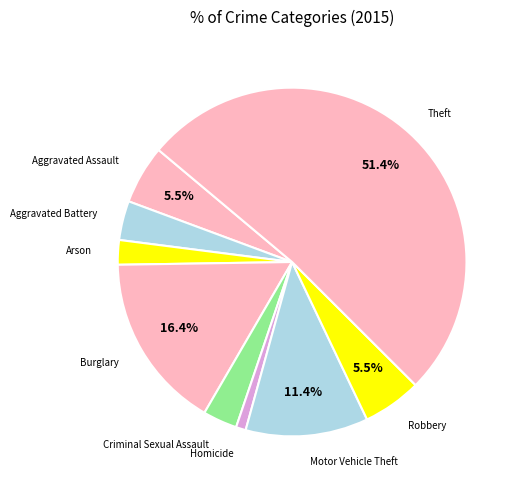

Do Aggravated Battery and Criminal Sexual Assault together represent more than half of the pie?

No